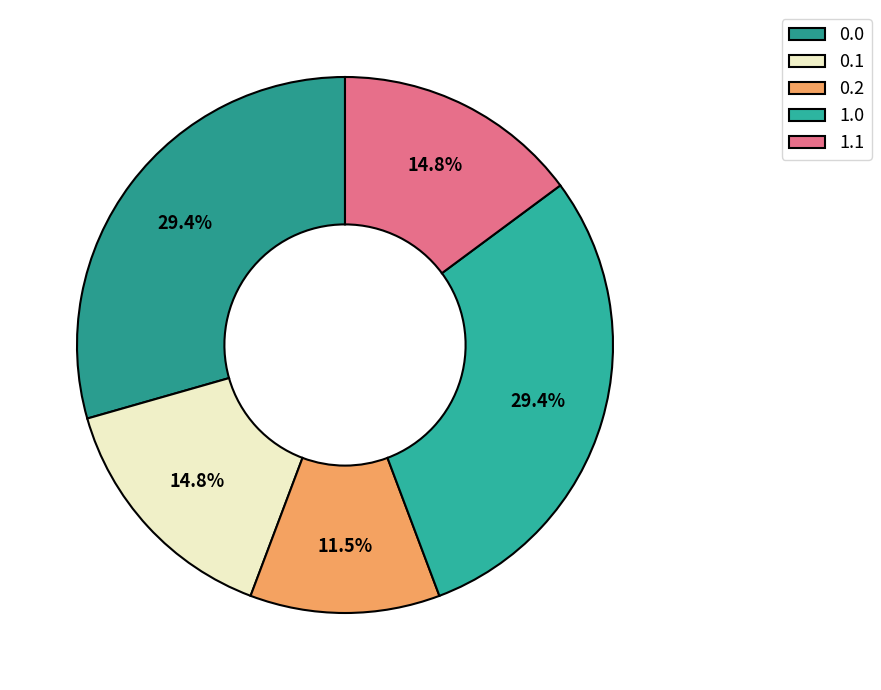

Which category has the smallest portion of the pie?

0.2